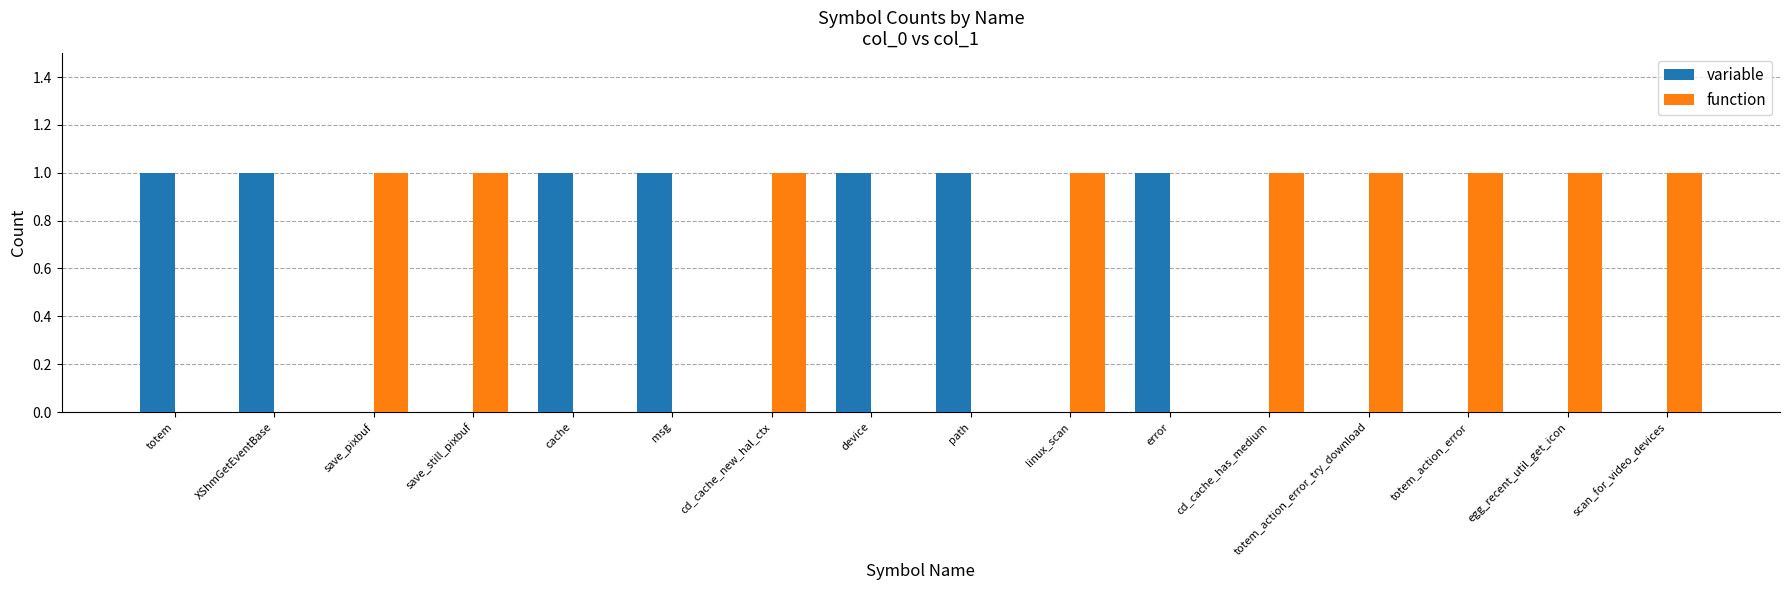

Reading right to left, what are all the values shown in this chart?

variable: 0	0	0	0	0	1	0	1	1	0	1	1	0	0	1	1
function: 1	1	1	1	1	0	1	0	0	1	0	0	1	1	0	0